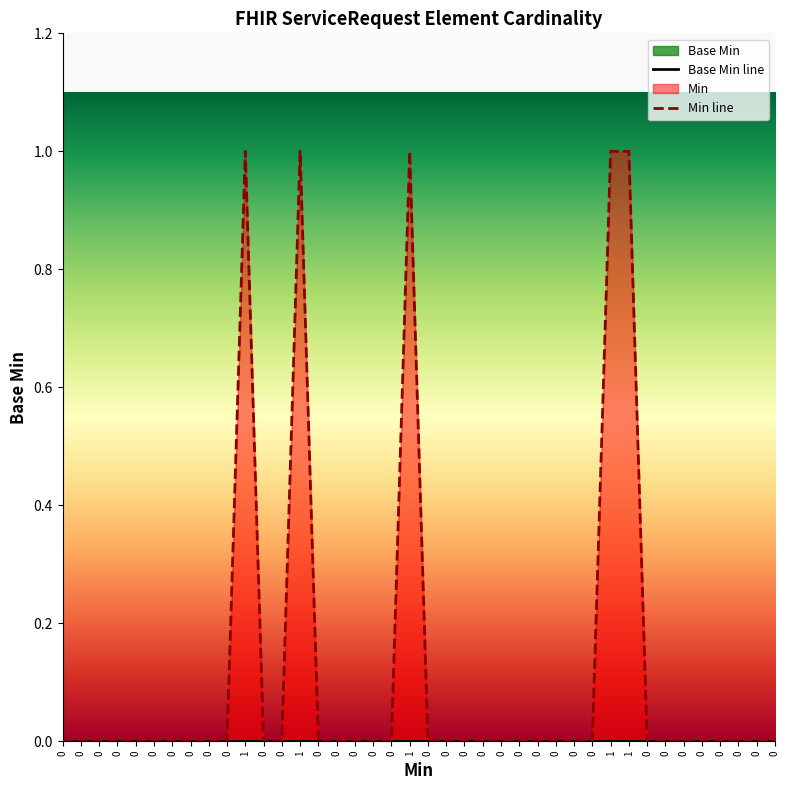

The chart shows a value of 0 at 0. True or false?

True